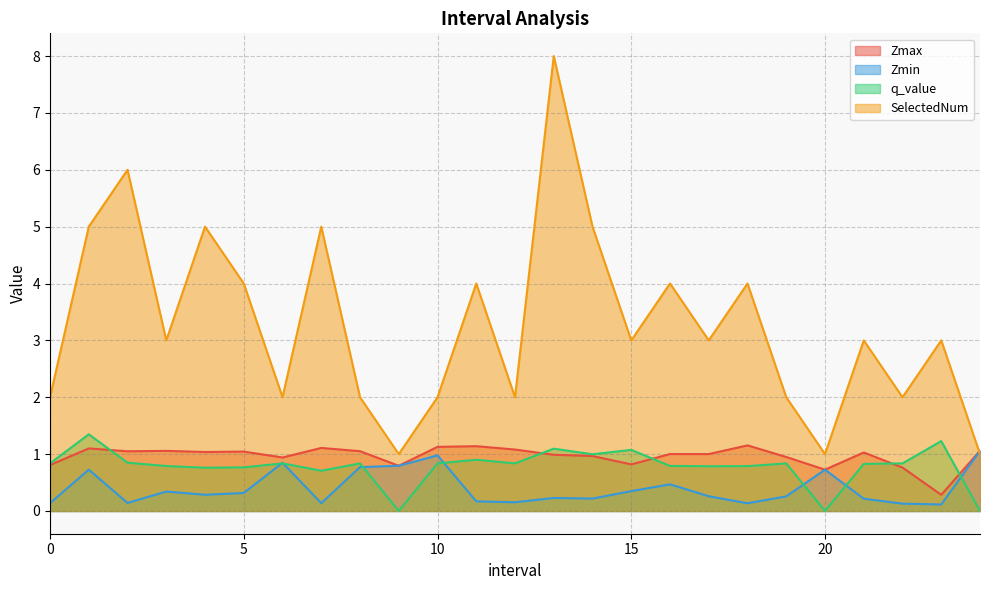

How many interior local valleys does the q_value series have?

7